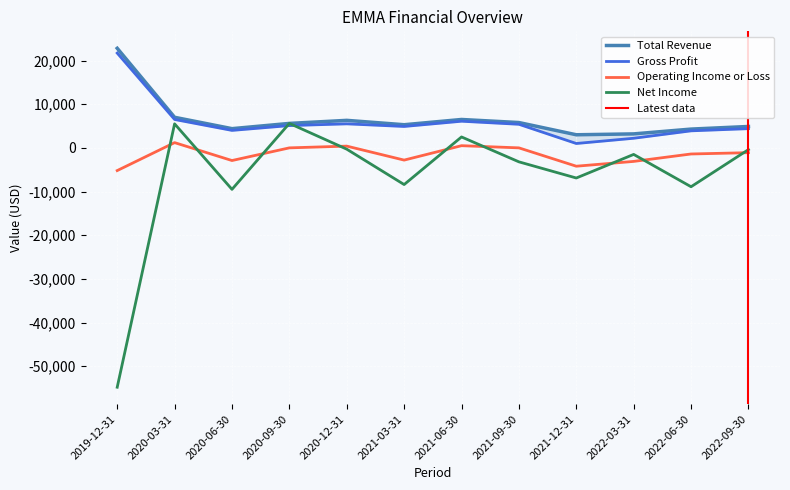

True or false: Gross Profit and Total Revenue cross at least once.

False